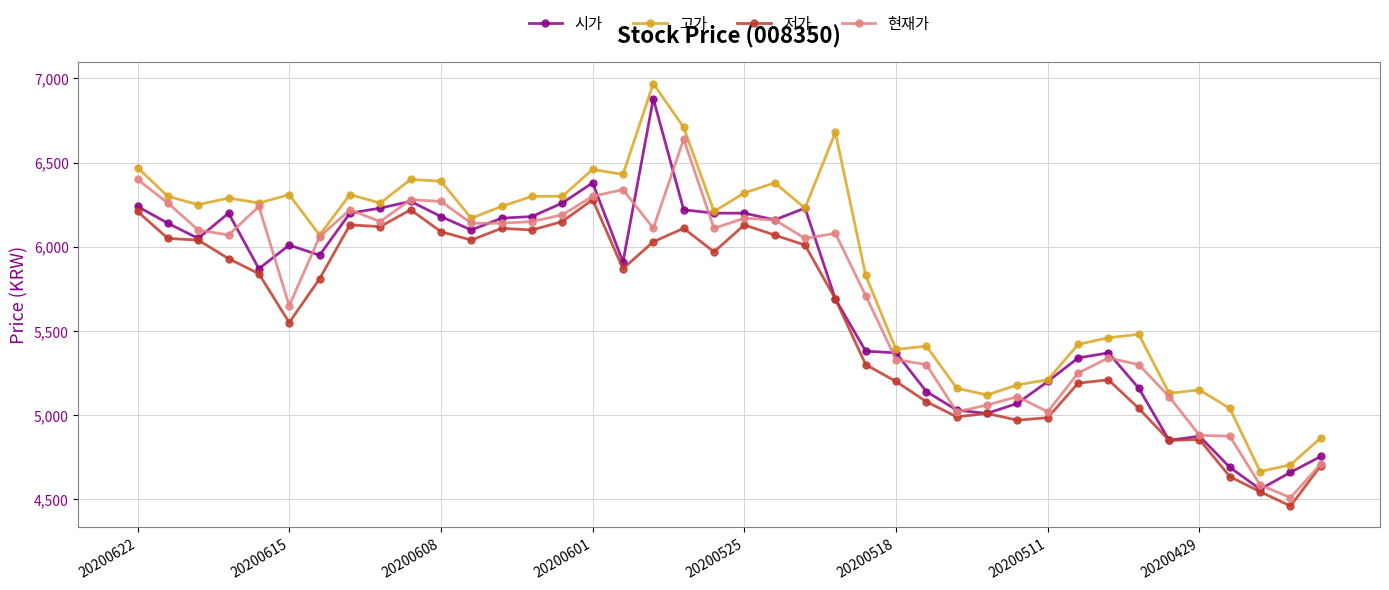

What is the value of the 시가 point at the 2nd from the left?

6140